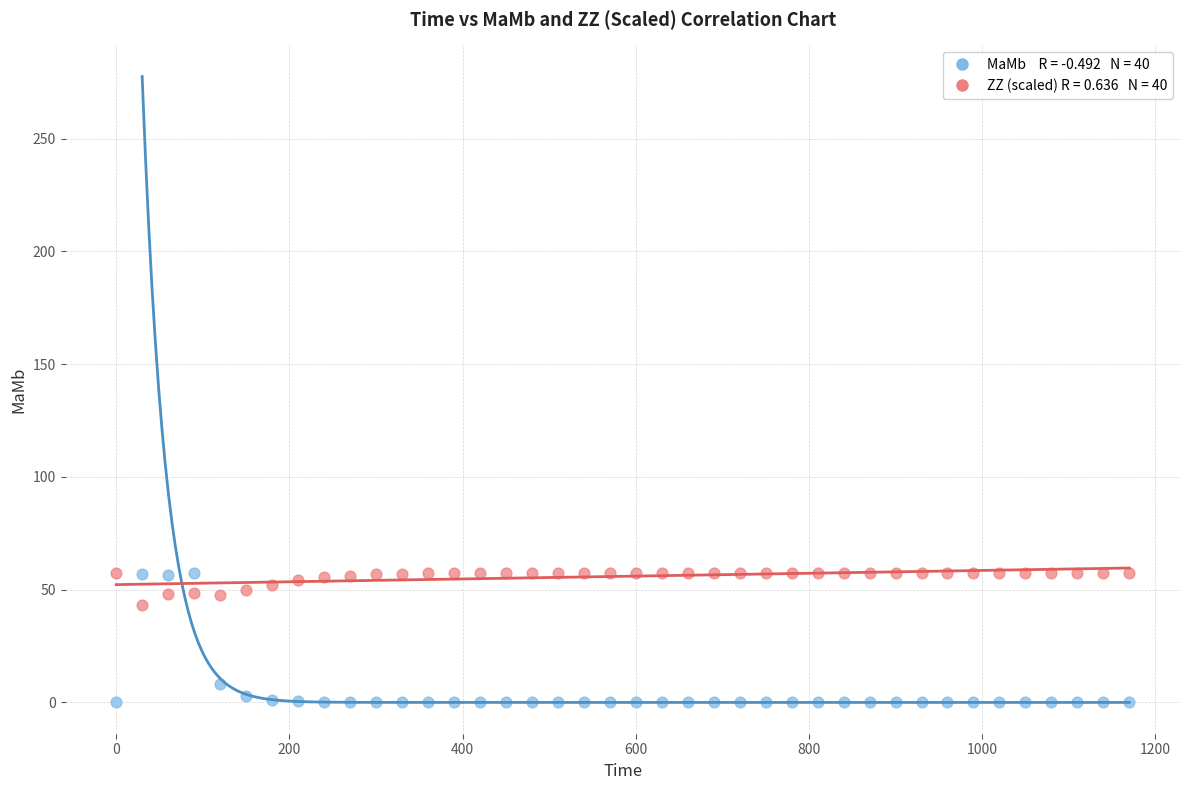

Across all data points, what is the range of X values (max minus min)?

1170.0